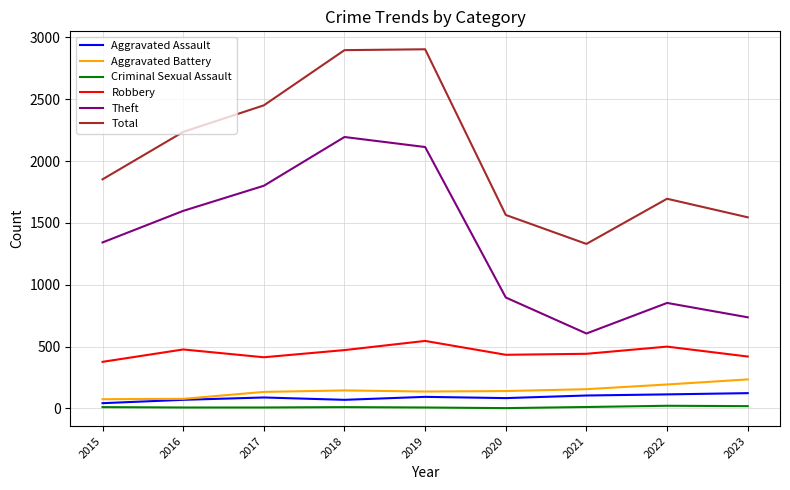

What is the difference between the highest and lowest values at 2015?

1841